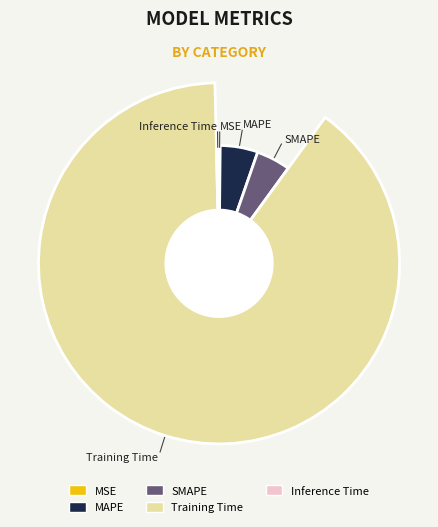

To the nearest percent, what is the difference between the MSE and MAPE slice percentages?

5%